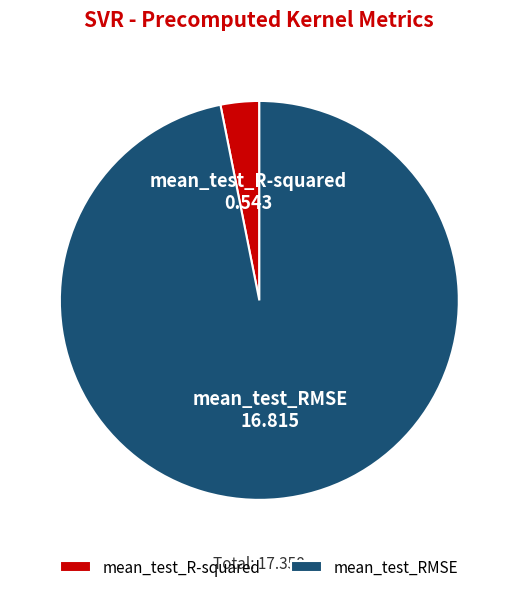

Combined, do mean_test_R-squared and mean_test_RMSE account for over 50%?

Yes